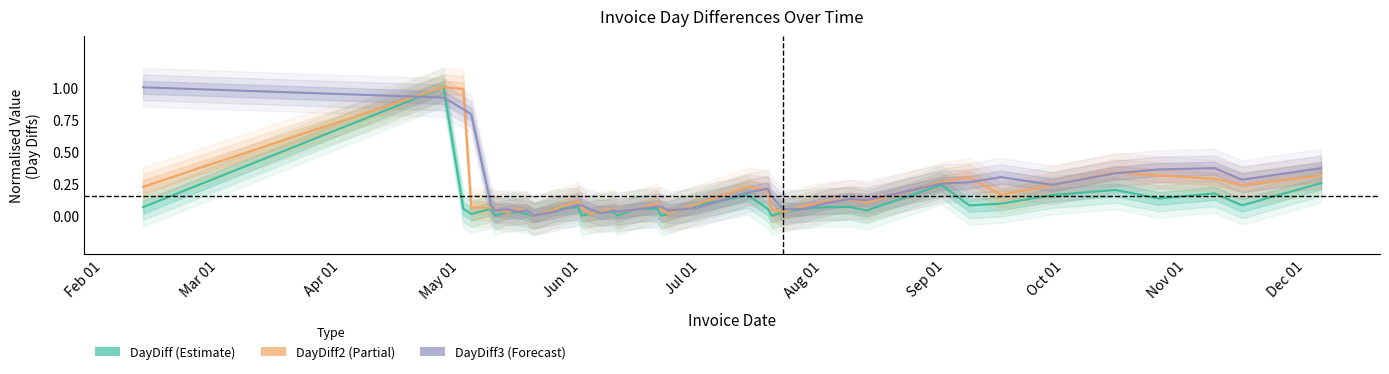

What is the total value across all series at 2016-11-08?

0.8